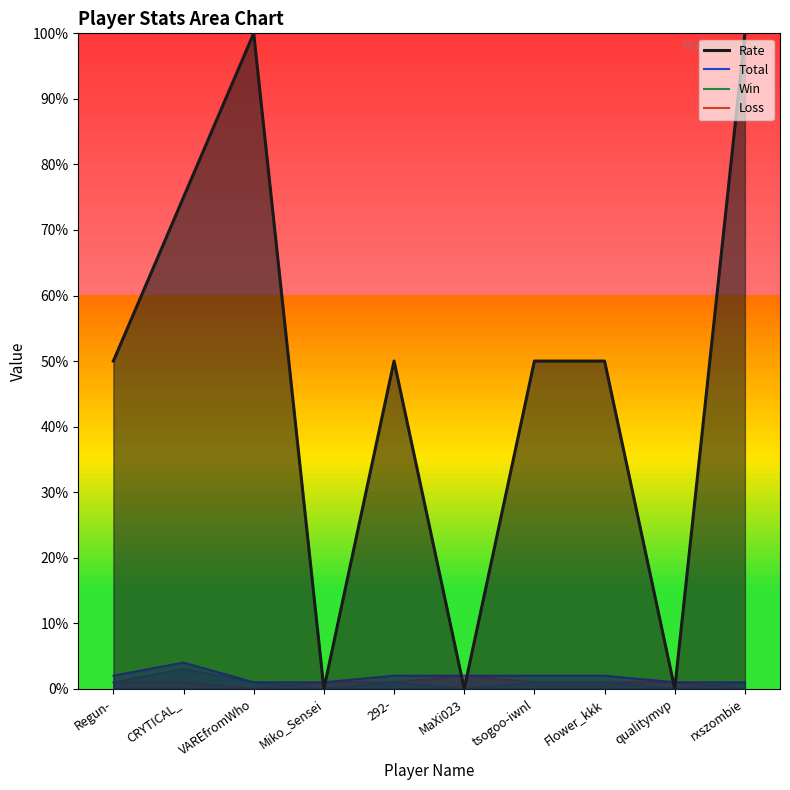

Which series changed the most between qualitymvp and rxszombie?

Rate